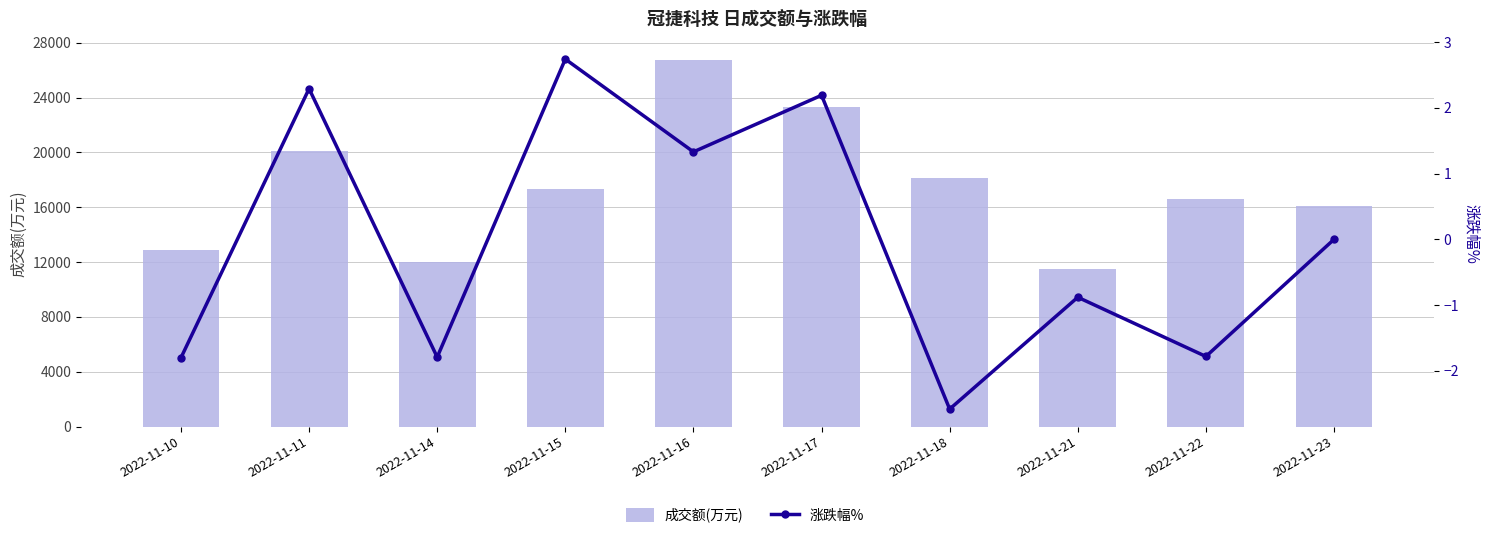

How many groups of bars are there?

10